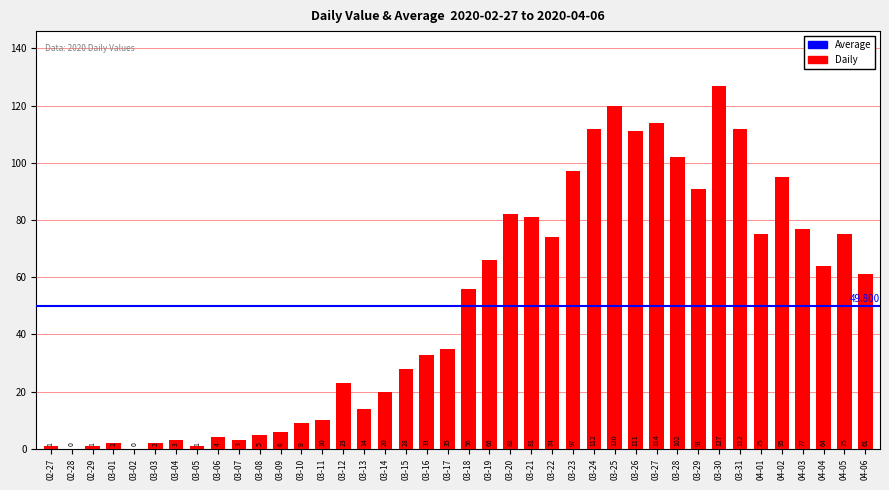

At which category does the chart reach its peak across all series?

03-30